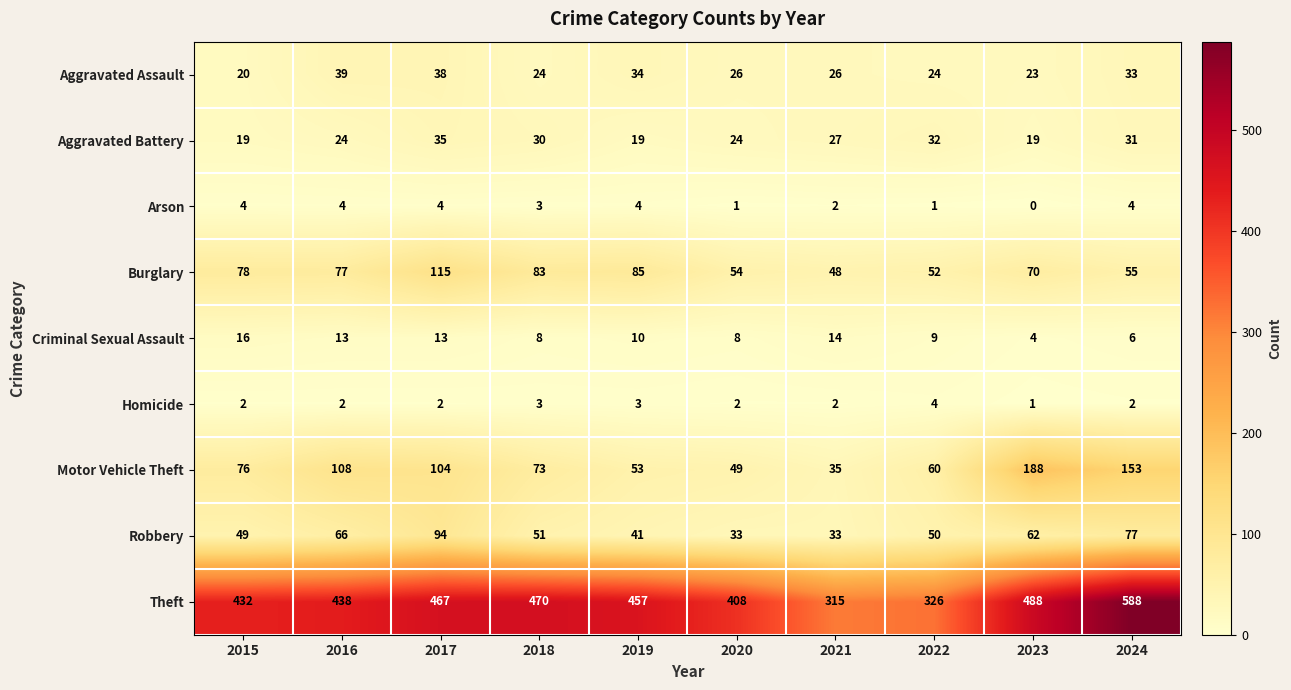

At how many categories does at least one series exceed 299?

10